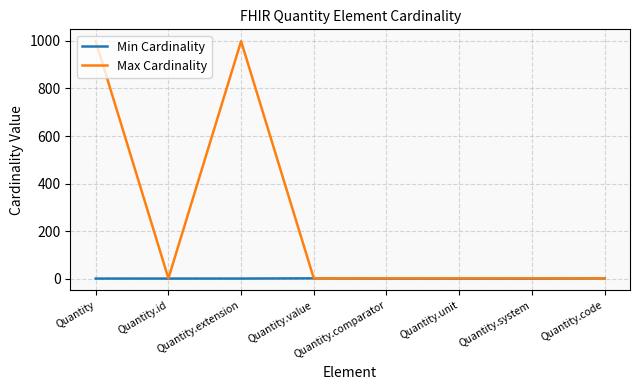

Is the value of Max Cardinality at Quantity.extension greater than the value of Min Cardinality at Quantity.comparator?

Yes